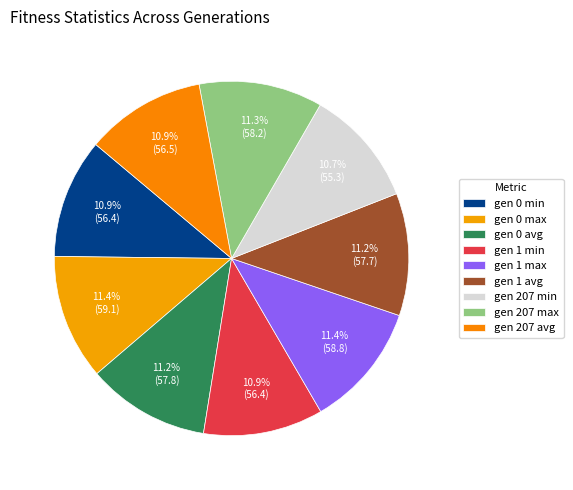

Count the number of slices in the pie.

9